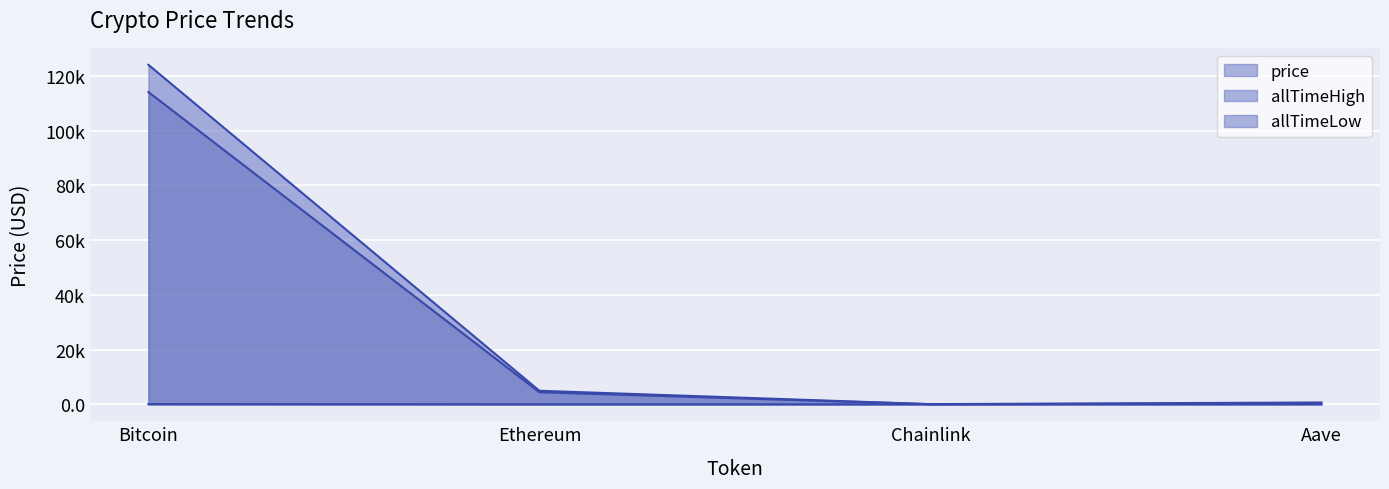

Is it true that price (line) equals 2766.3 at Ethereum?

False